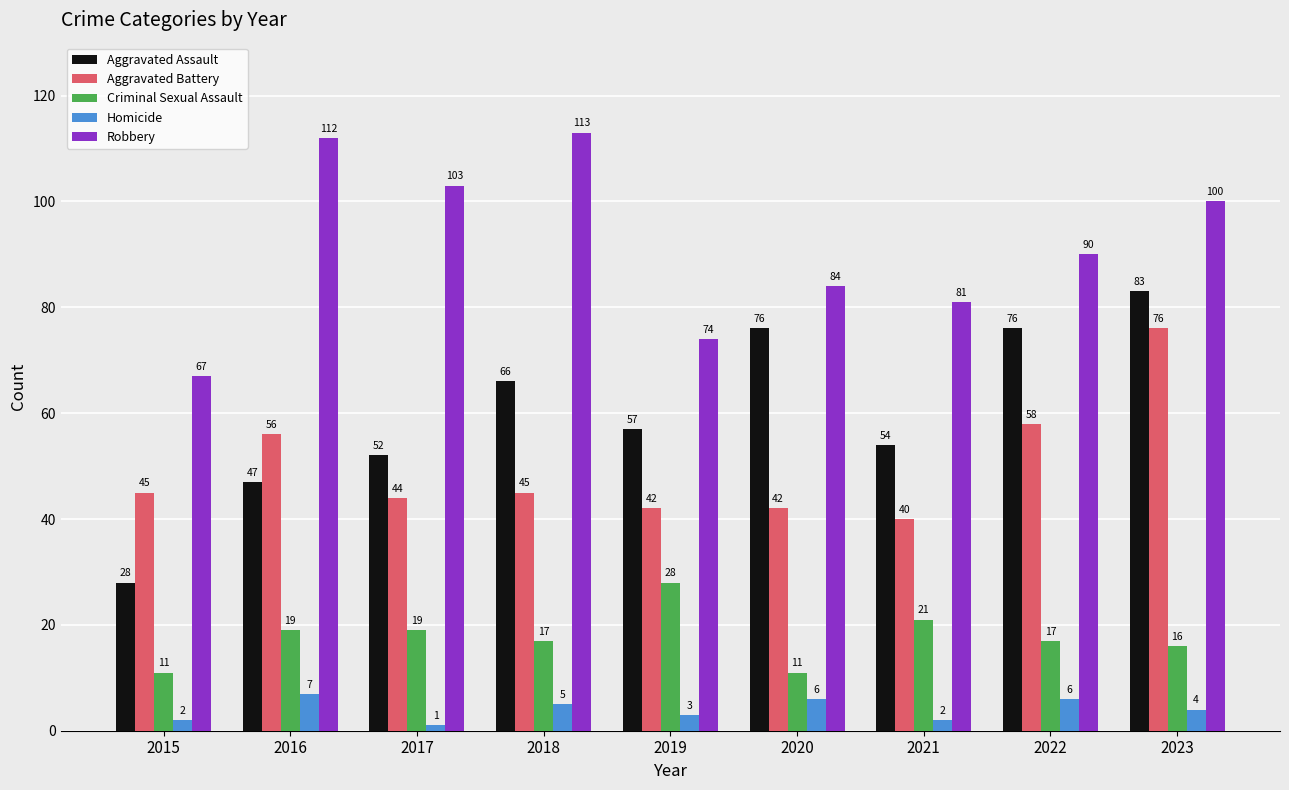

At which label does Aggravated Battery reach its minimum?

2021